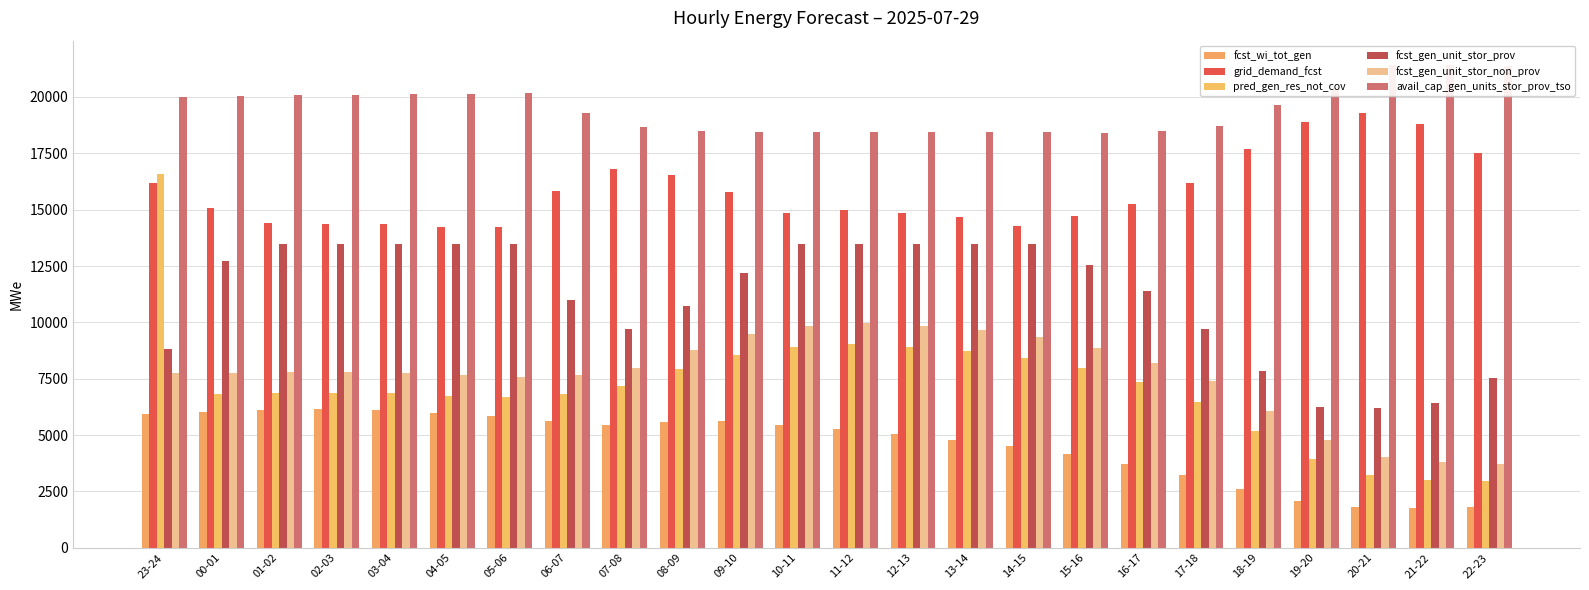

What is the difference between the highest and lowest values at 15-16?

14260